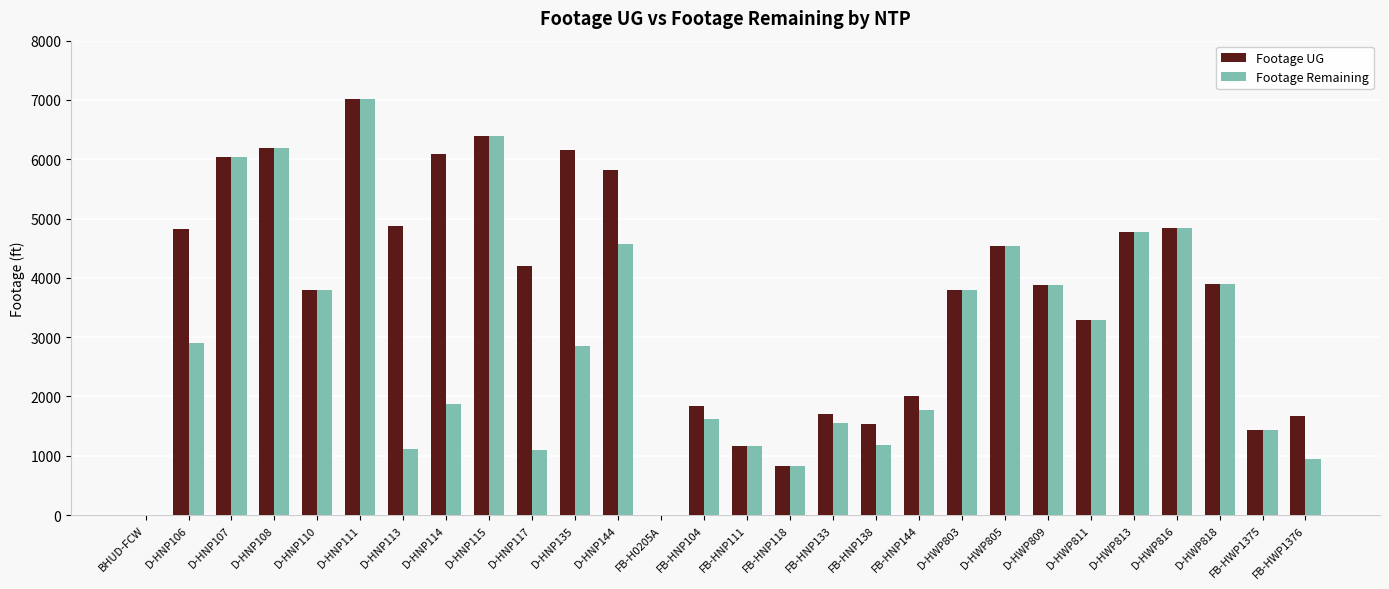

What is the average value of the Footage Remaining series?

2975